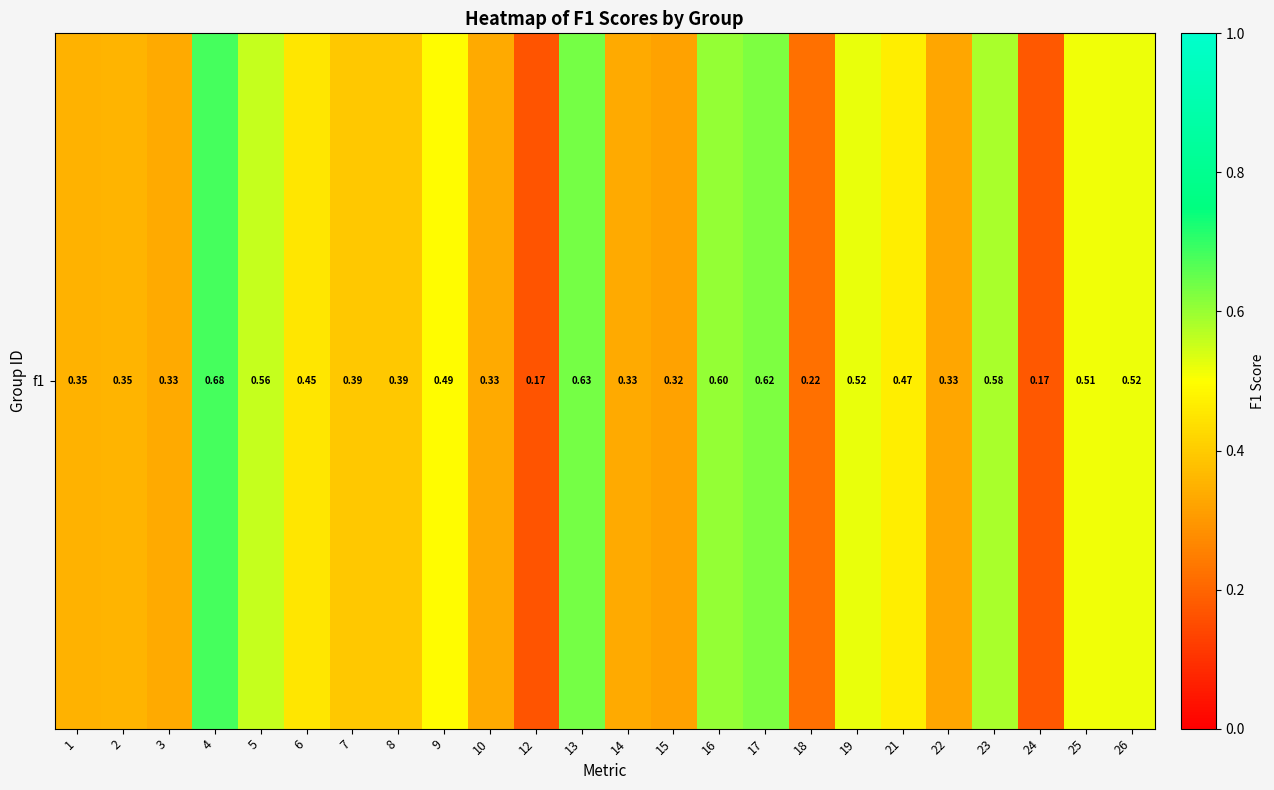

Reading left to right, transcribe all the data shown in this chart.

0.3	0.4	0.3	0.7	0.6	0.5	0.4	0.4	0.5	0.3	0.2	0.6	0.3	0.3	0.6	0.6	0.2	0.5	0.5	0.3	0.6	0.2	0.5	0.5